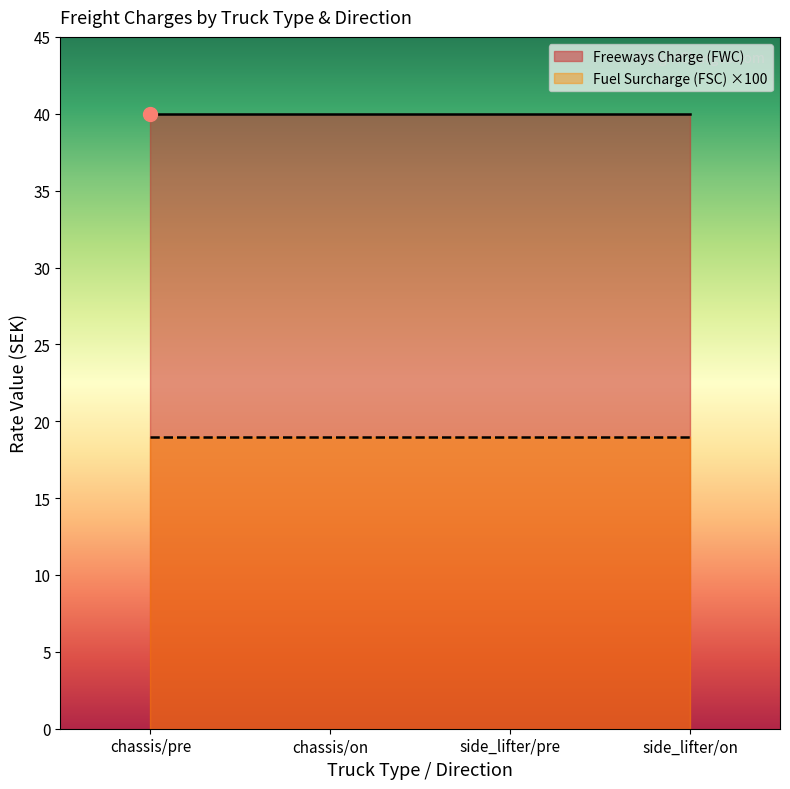

List the series in order of their overall mean, lowest first.

Fuel Surcharge (FSC) ×100, Freeways Charge (FWC)